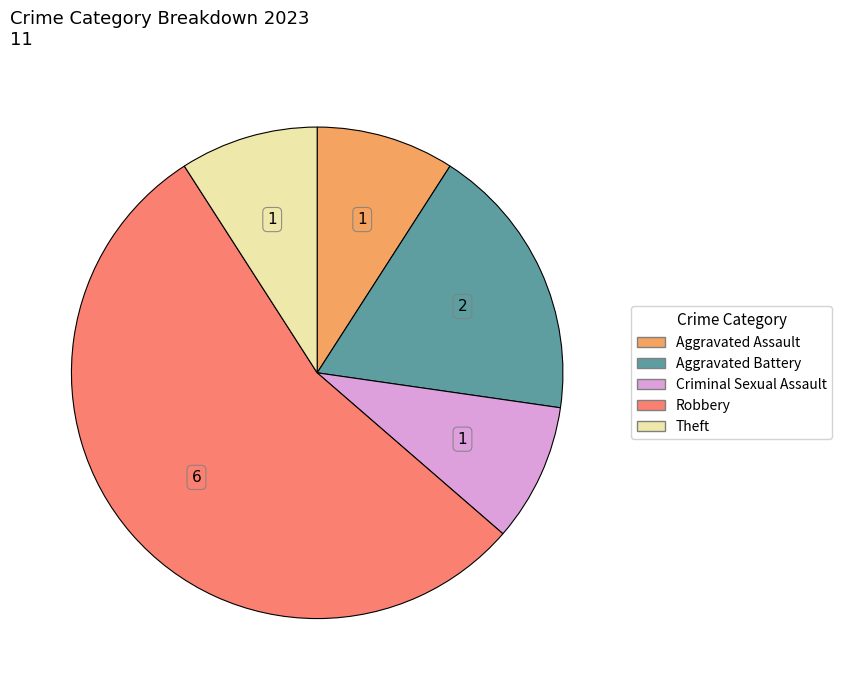

Is there any slice that represents more than half of the pie?

Yes